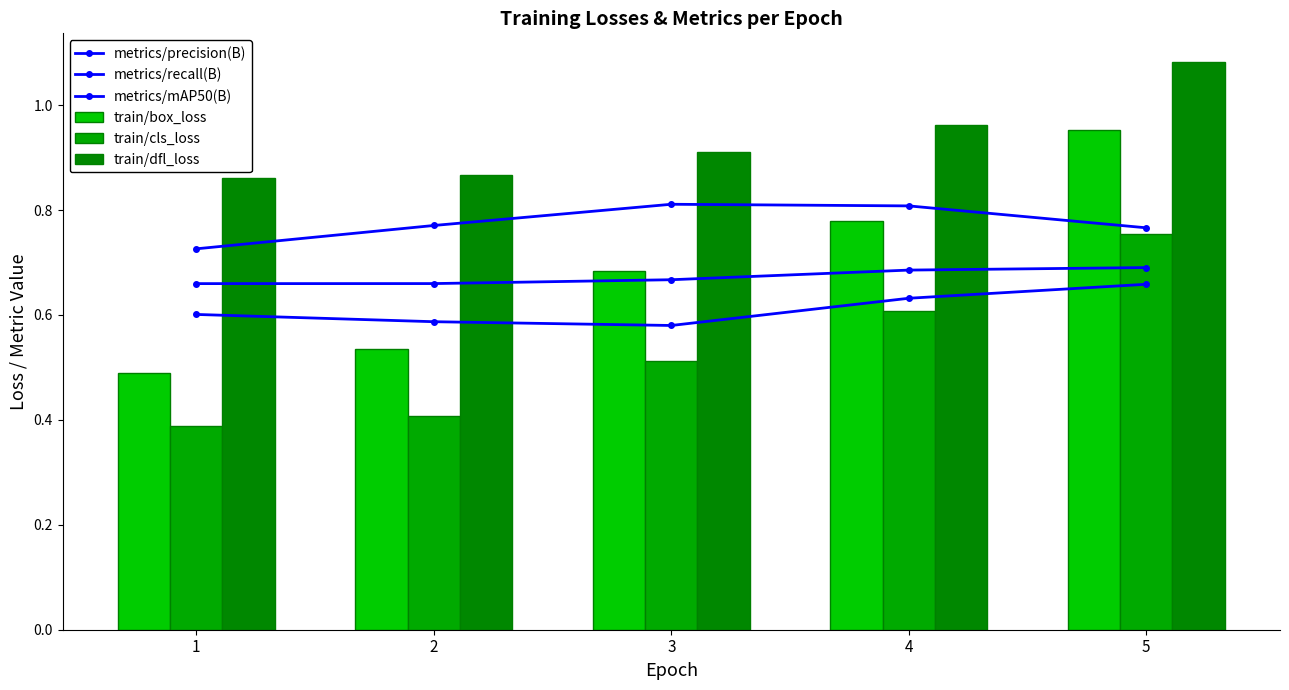

What is the sum of all metrics/recall(B) values?

3.1